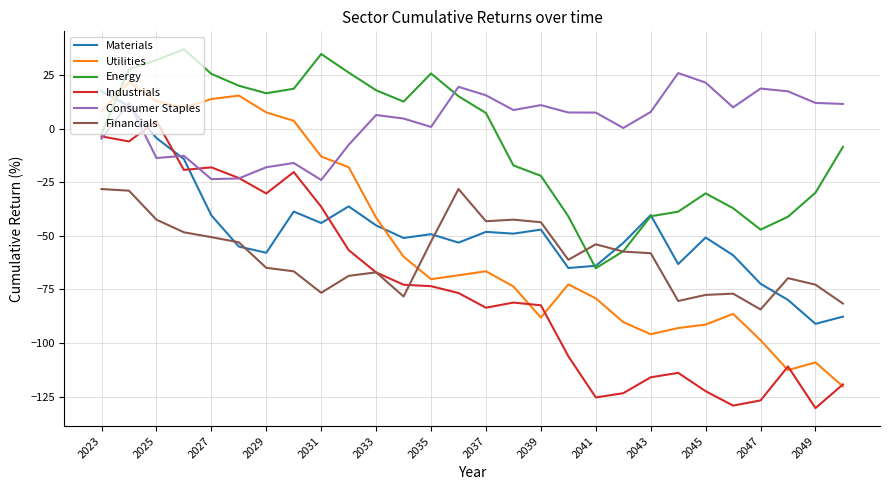

What are all the series names shown in the legend?

Materials, Utilities, Energy, Industrials, Consumer Staples, Financials